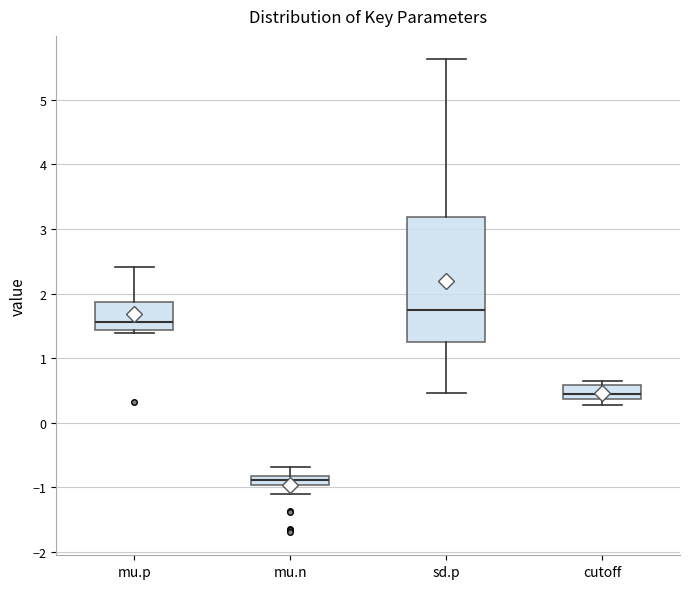

Which box has the lowest median line?

mu.n